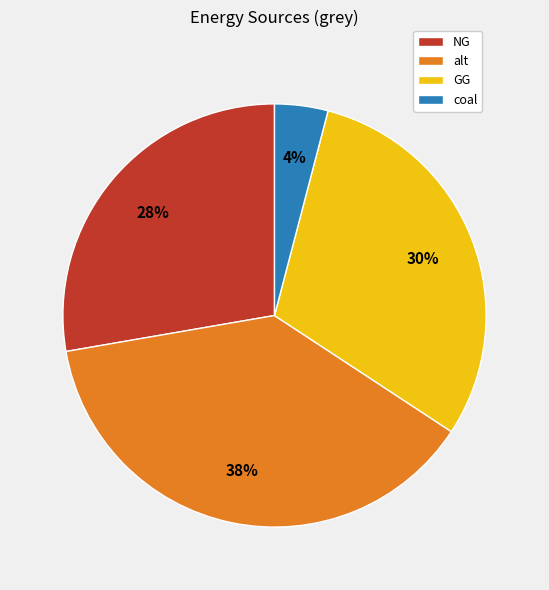

How many slices are in this pie chart?

4